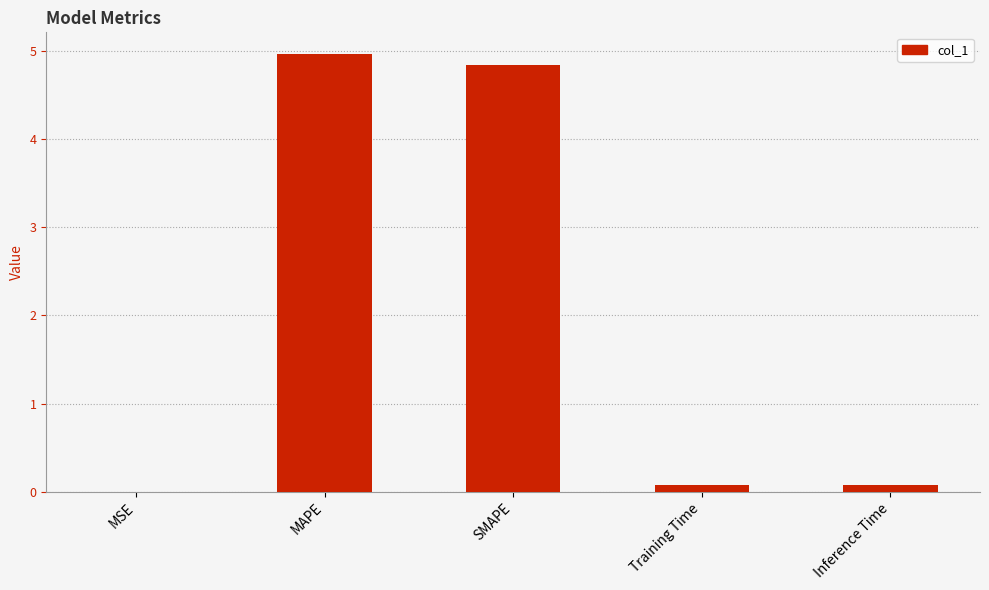

Which label corresponds to the largest value in the chart?

MAPE